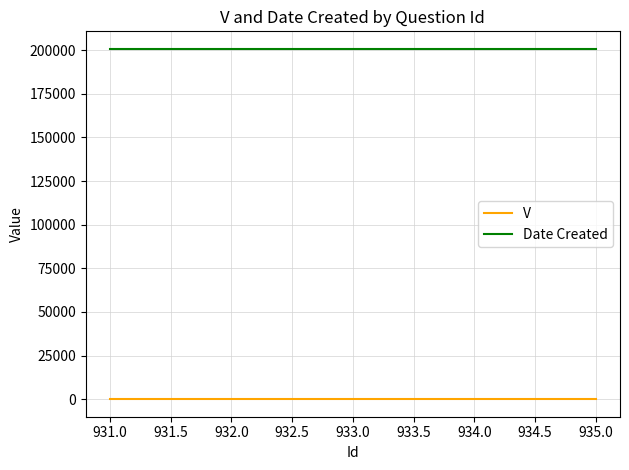

What is the maximum value shown in the chart?

200728